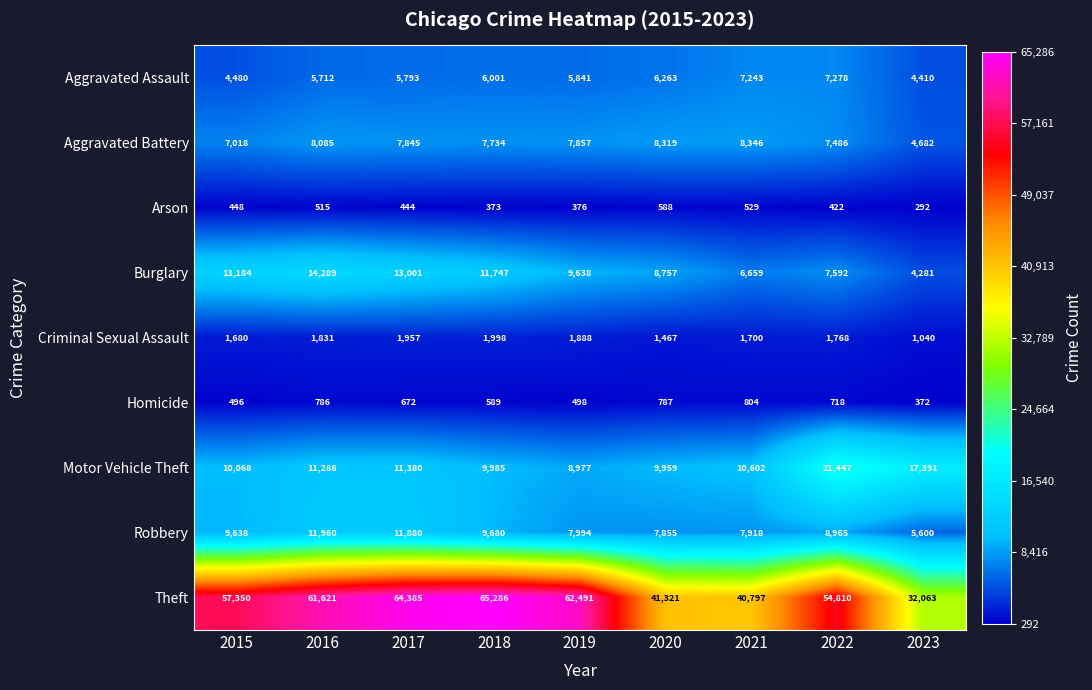

Rank the series at 2020 from lowest to highest value.

Arson, Homicide, Criminal Sexual Assault, Aggravated Assault, Robbery, Aggravated Battery, Burglary, Motor Vehicle Theft, Theft